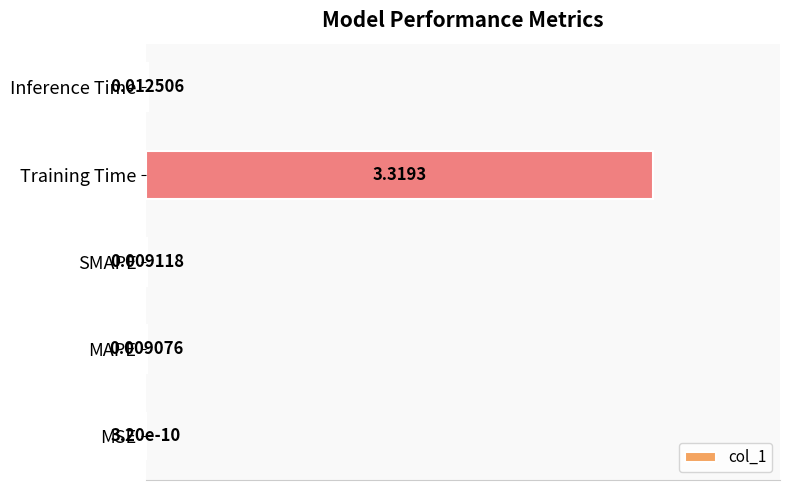

What is the sum of all values?

3.4